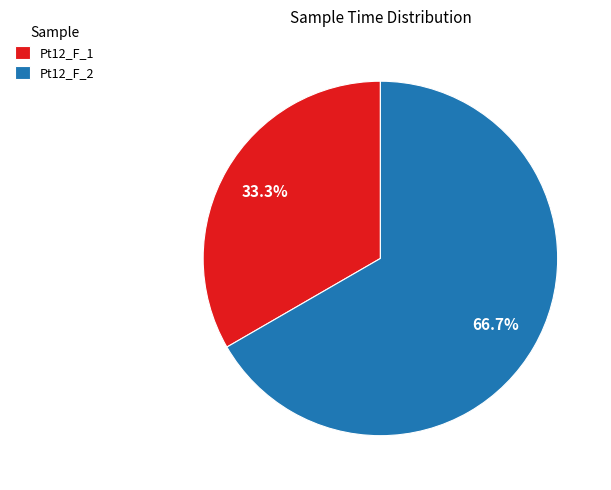

What percentage is the Pt12_F_1 slice, to the nearest percent?

33%